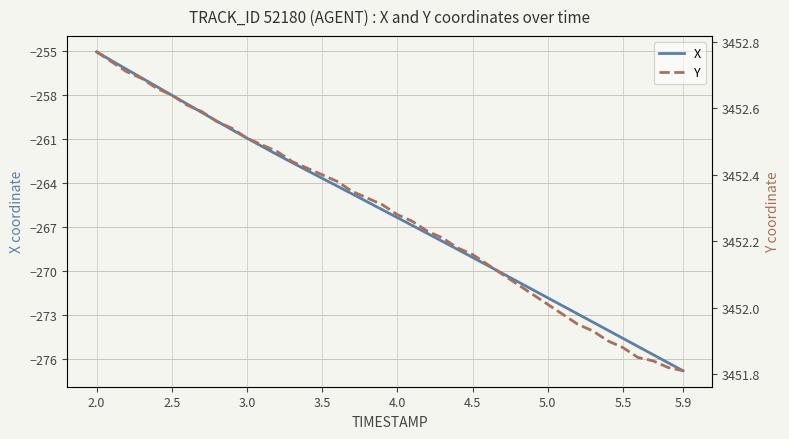

The value of X at 5.0 is -271.8. True or false?

True